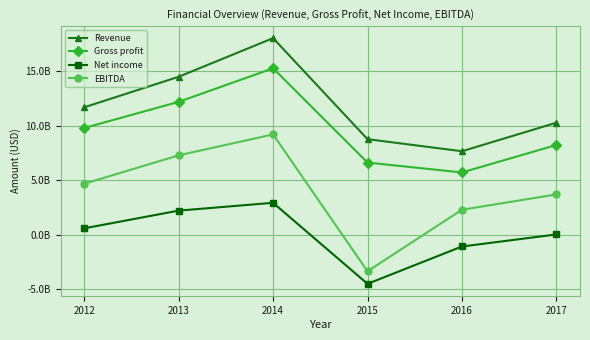

Rank the categories by EBITDA value from highest to lowest.

2014, 2013, 2012, 2017, 2016, 2015